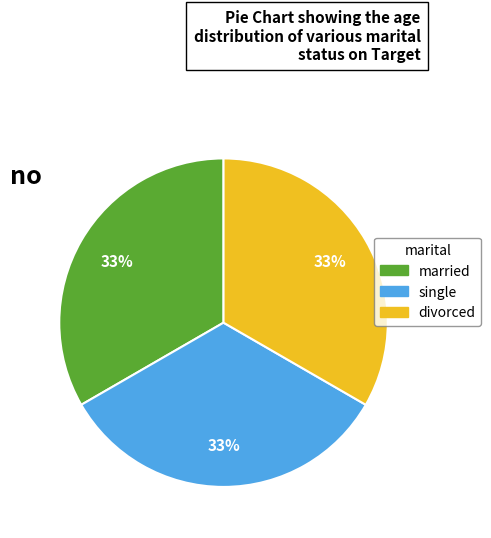

To the nearest percent, what is the difference between the largest and smallest slice percentages?

0%